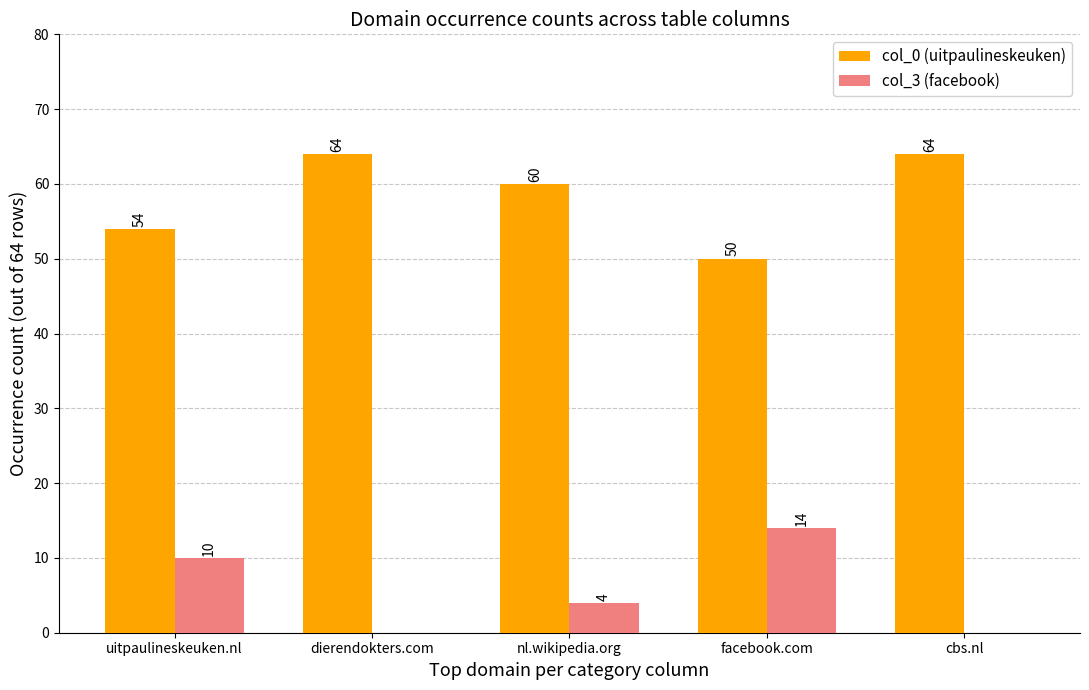

How many series are shown in this chart?

2